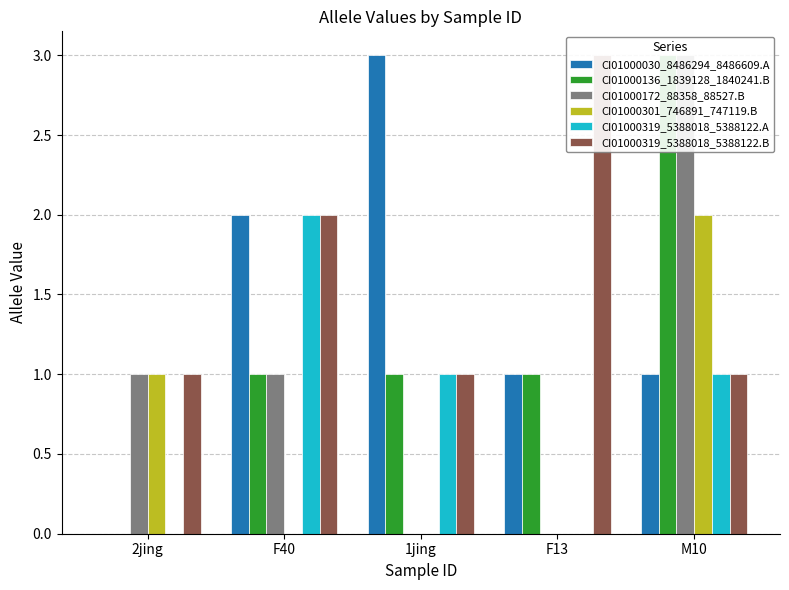

Reading left to right, extract all data points from this chart.

CI01000030_8486294_8486609.A: 0	2	3	1	1
CI01000136_1839128_1840241.B: 0	1	1	1	3
CI01000172_88358_88527.B: 1	1	0	0	3
CI01000301_746891_747119.B: 1	0	0	0	2
CI01000319_5388018_5388122.A: 0	2	1	0	1
CI01000319_5388018_5388122.B: 1	2	1	3	1